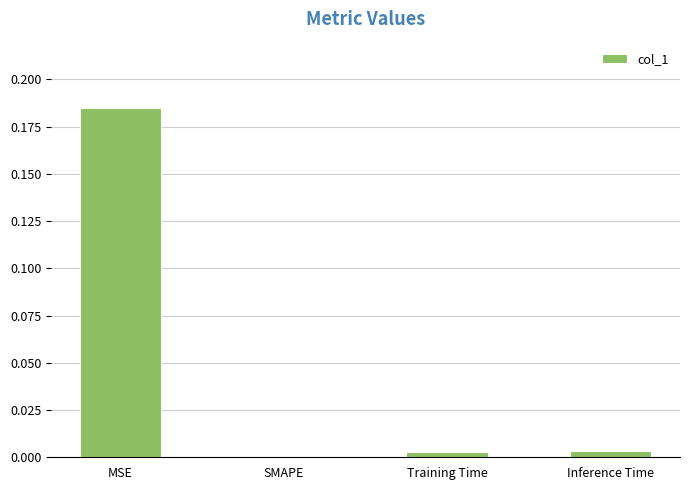

The value at Inference Time is 0.0. True or false?

True